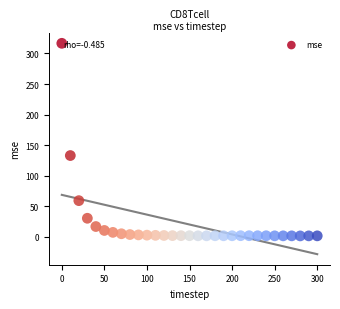

What Y value in the scatter plot is closest to 158?

132.9